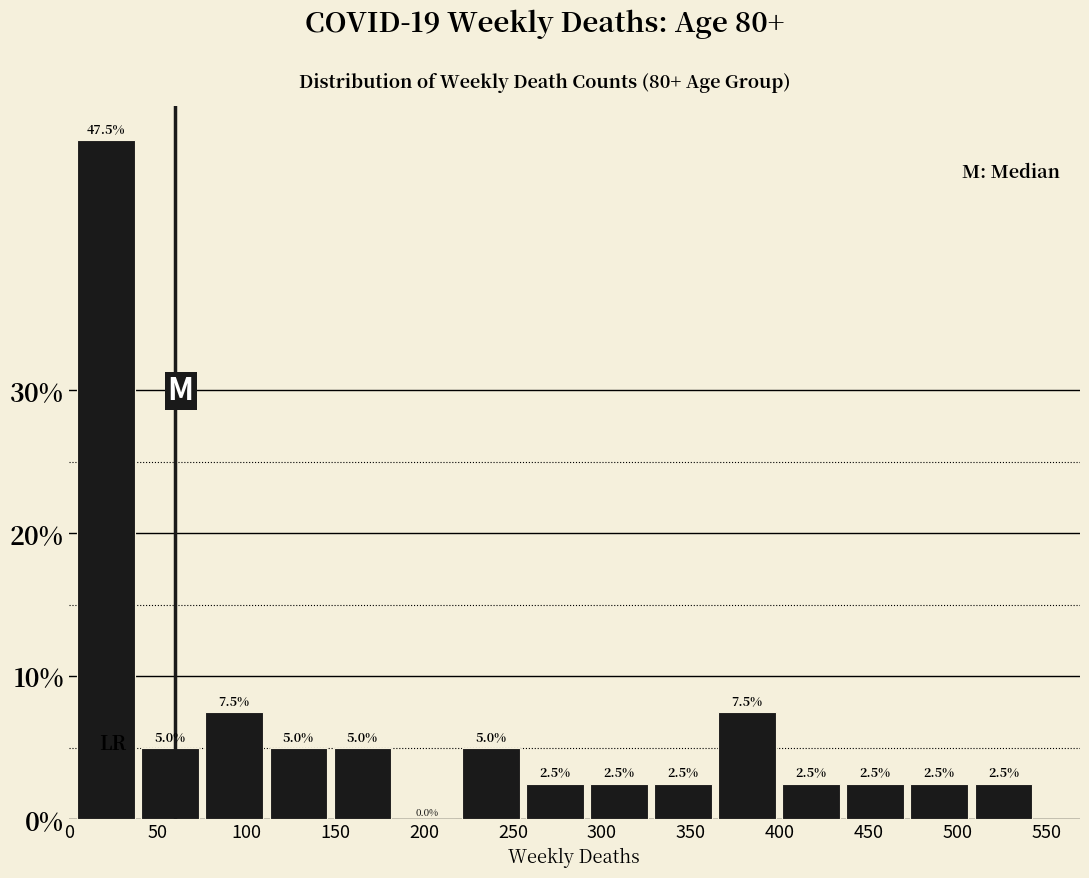

What is the height of the bar covering 435 to 470 on the x-axis? The bar edges are not printed on the chart, so give them approximately, as read against the axis.

2.5